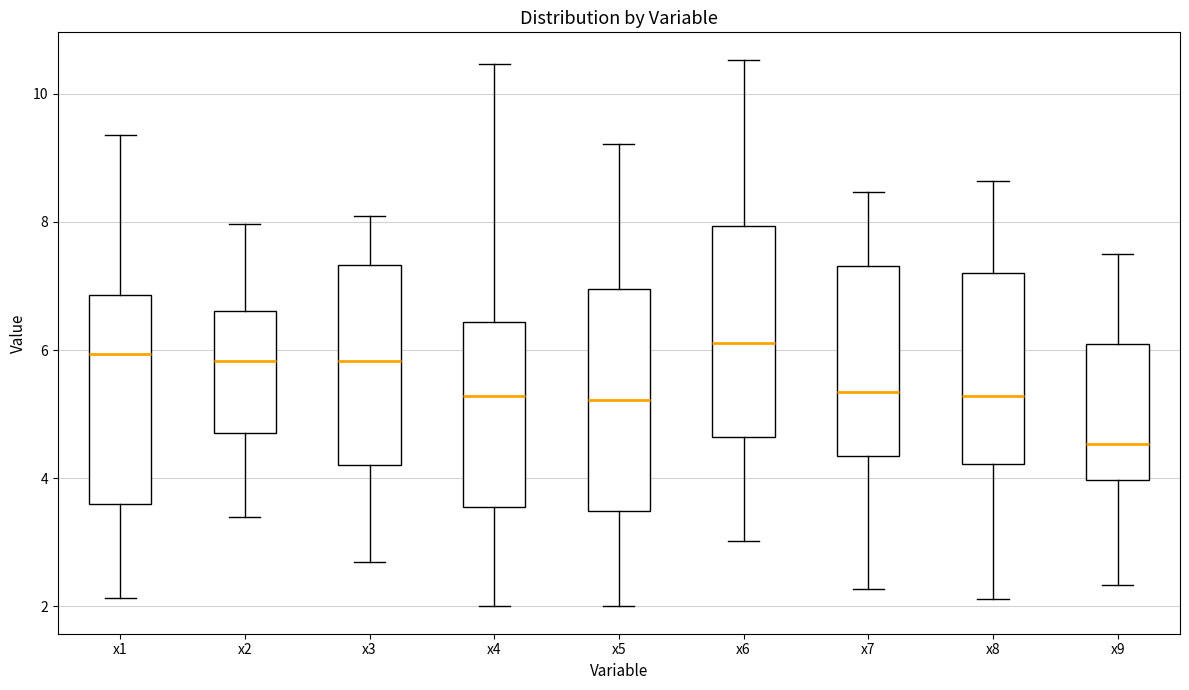

Reading left to right, transcribe this box plot: for each box, give where its median line is, the range the box spans, and where its two whiskers end, as read against the y-axis. The values are not printed on the chart, so give them approximately, as read against the axis.

x1: median 6.0, box 3.6 to 6.8, whiskers 2.2 to 9.4
x2: median 5.8, box 4.8 to 6.6, whiskers 3.4 to 8.0
x3: median 5.8, box 4.2 to 7.4, whiskers 2.8 to 8.0
x4: median 5.2, box 3.6 to 6.4, whiskers 2.0 to 10.4
x5: median 5.2, box 3.4 to 7.0, whiskers 2.0 to 9.2
x6: median 6.2, box 4.6 to 8.0, whiskers 3.0 to 10.6
x7: median 5.4, box 4.4 to 7.4, whiskers 2.2 to 8.4
x8: median 5.2, box 4.2 to 7.2, whiskers 2.2 to 8.6
x9: median 4.6, box 4.0 to 6.0, whiskers 2.4 to 7.4